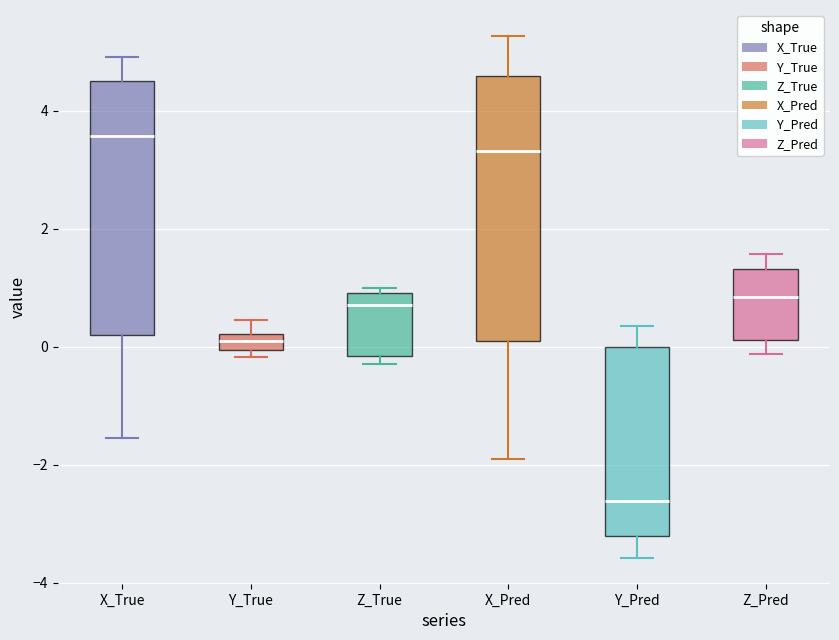

Where does the lower whisker of the box for Y_Pred end on the y-axis? The values are not printed on the chart, so give them approximately, as read against the axis.

-3.6